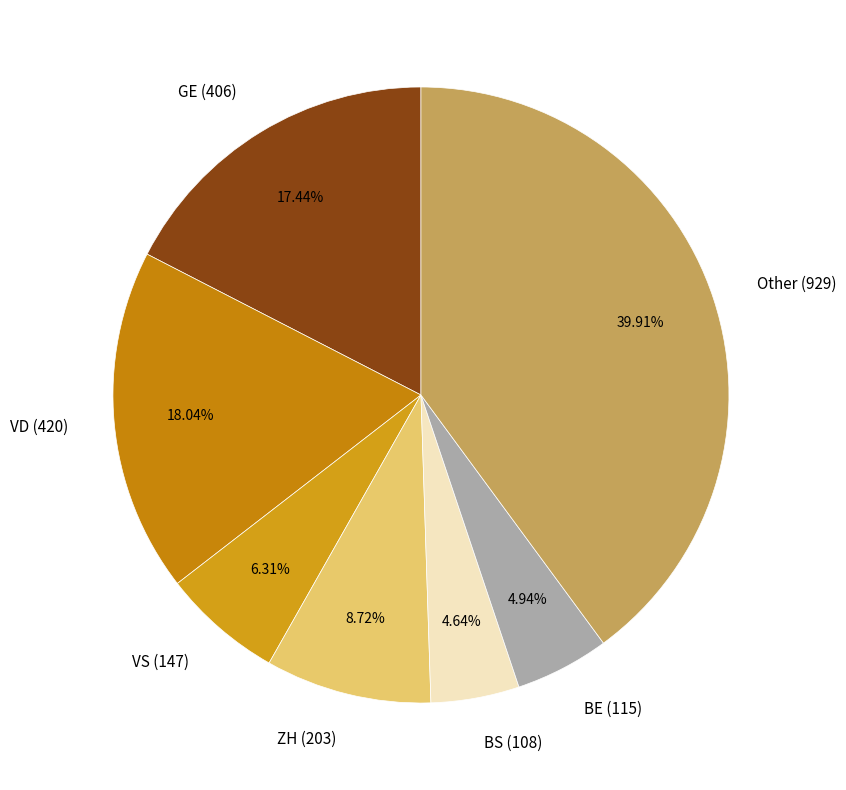

Combined, do Other (929) and GE (406) account for over 50%?

Yes